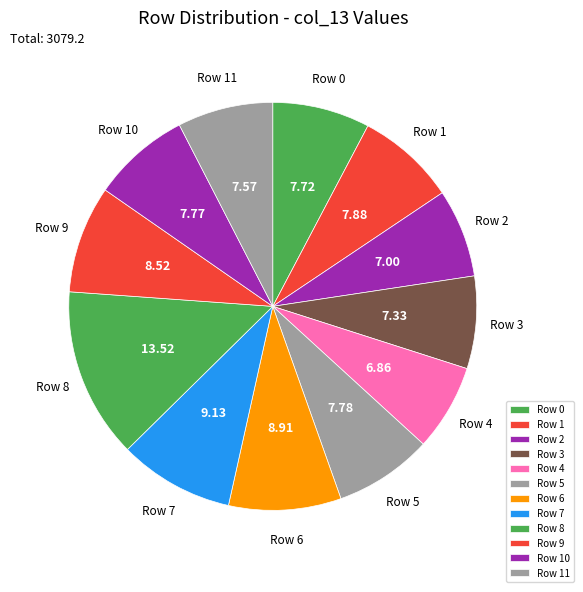

Is the sum of Row 1 and Row 9 greater than half?

No